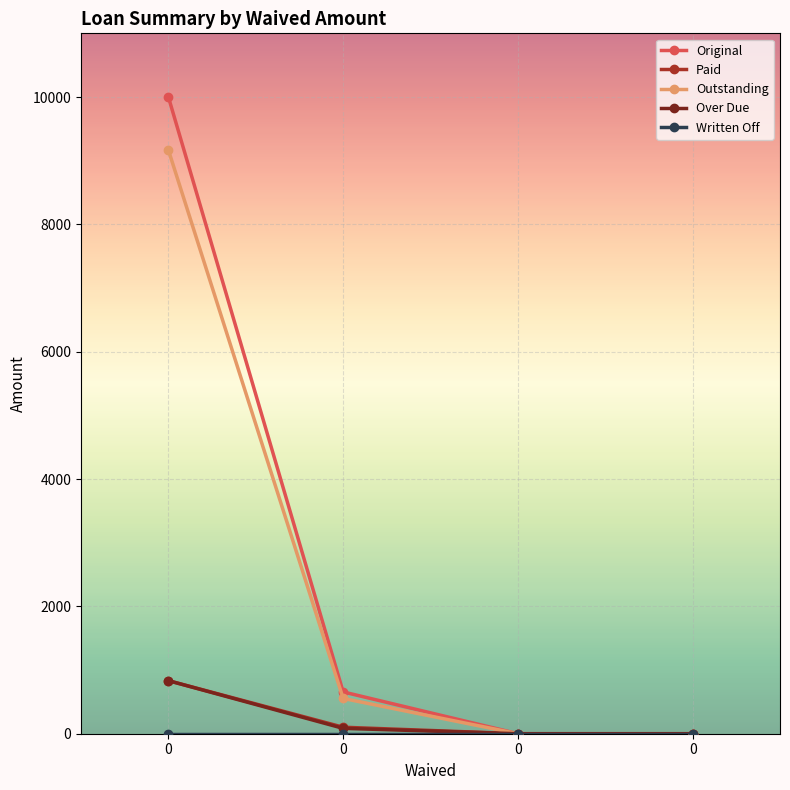

What is the total value across all series at 0?

20833.3